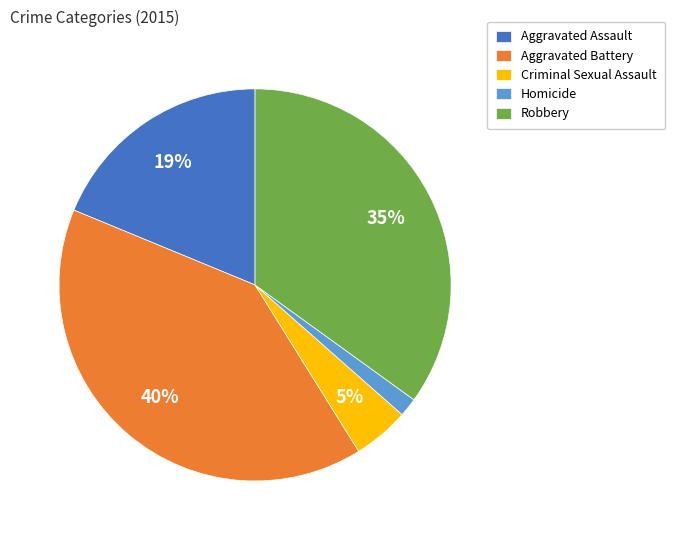

To the nearest percent, what is the combined percentage of Aggravated Battery and Homicide?

42%